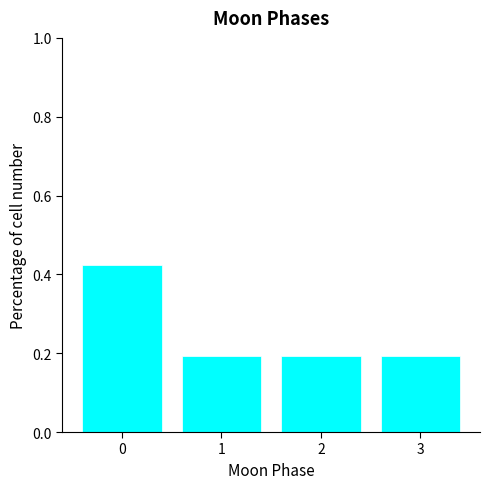

What is the value of the 2nd bar from the left?

0.2